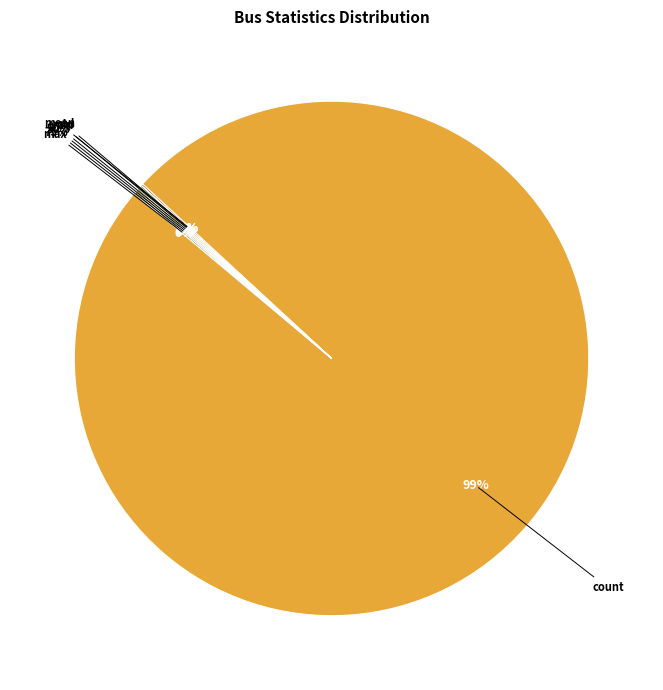

Do std and min together represent more than half of the pie?

No